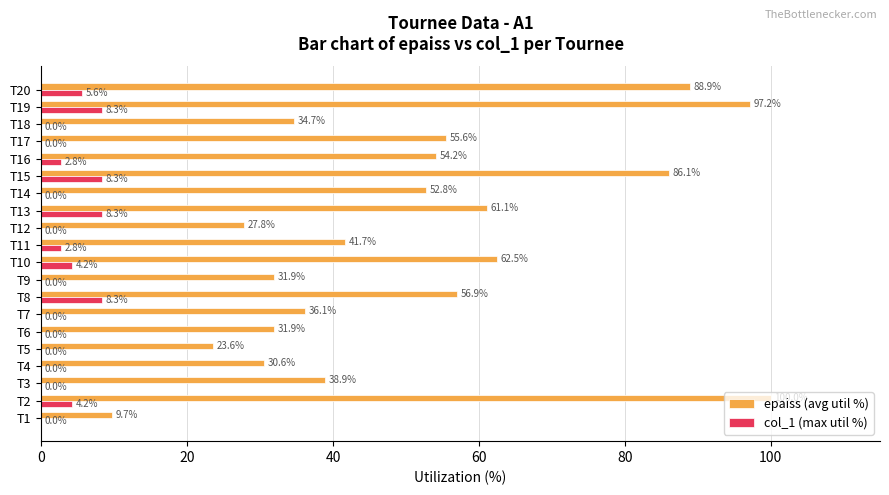

True or false: col_1 (max util %) has a value of 0.0 at T12.

True